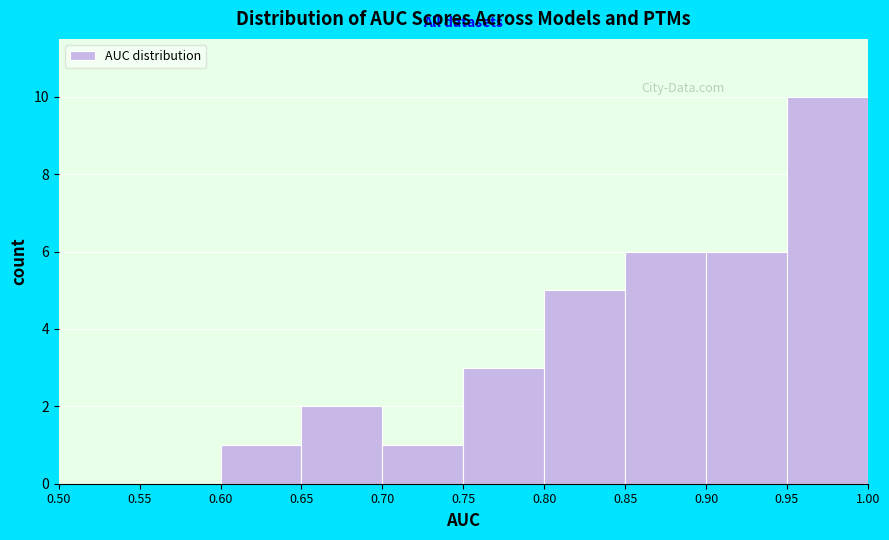

What is the height of the bar covering 0.95 to 1.00 on the x-axis? The values are not printed on the chart, so give them approximately, as read against the axis.

10